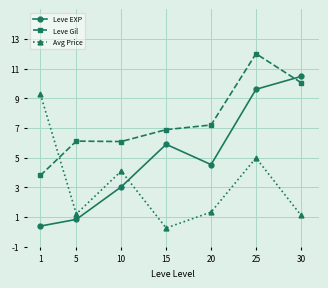

What is the total value across all series at 1?

13.5